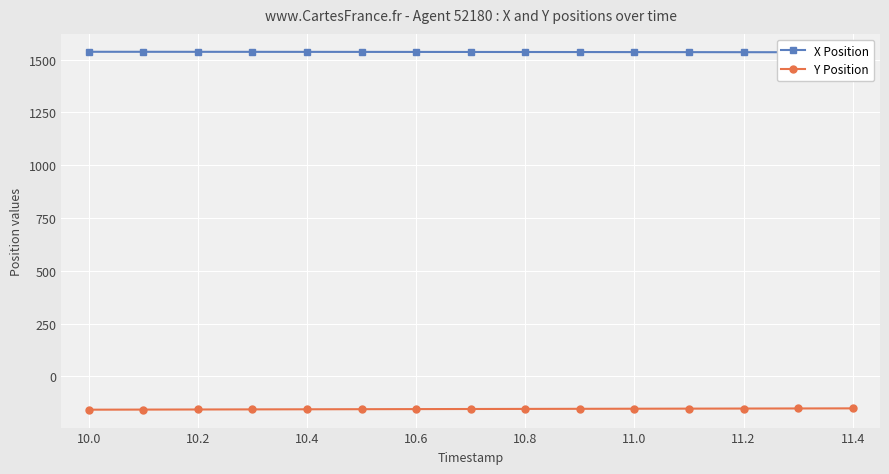

What is the value of the Y Position point at the 15th from the left?

-151.2